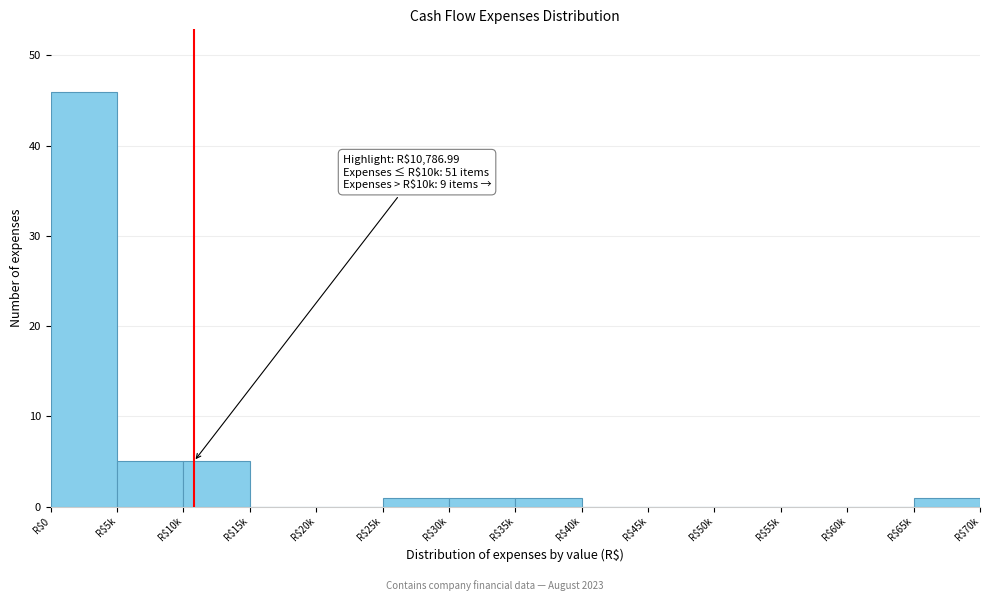

What is the greatest value displayed?

46